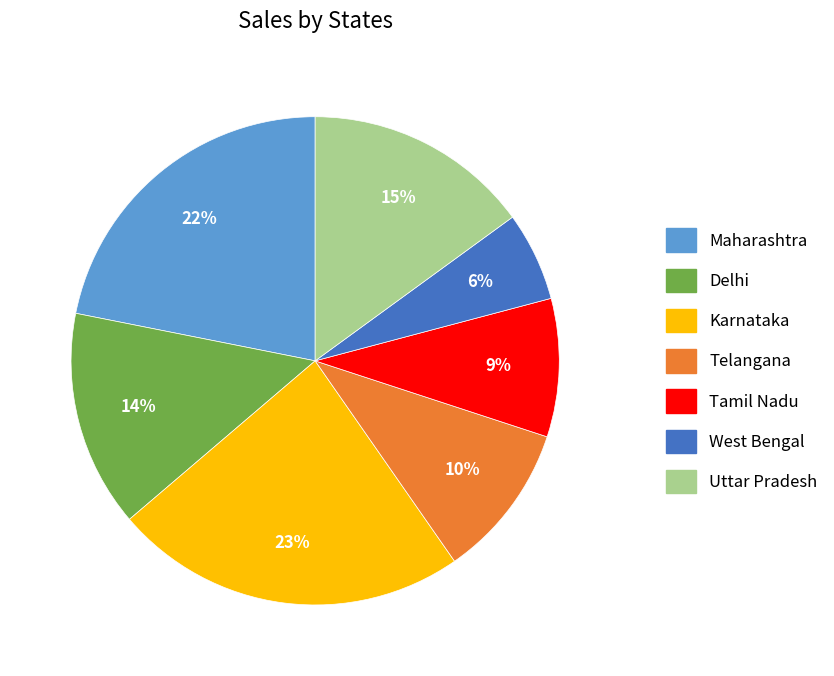

Is there a majority slice in this chart?

No